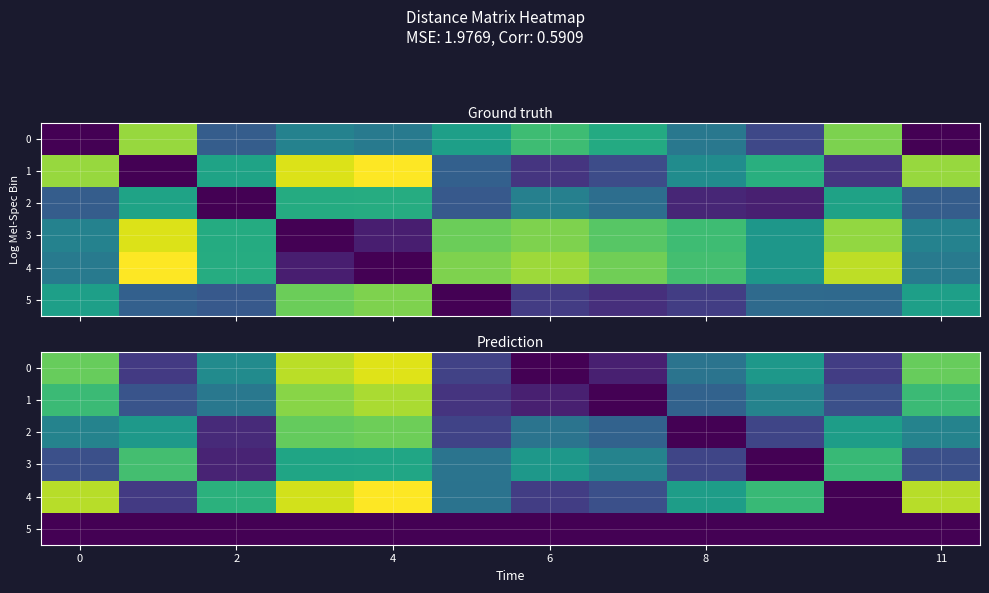

What is the difference between the second highest and second lowest values in the 3 series?

23.3